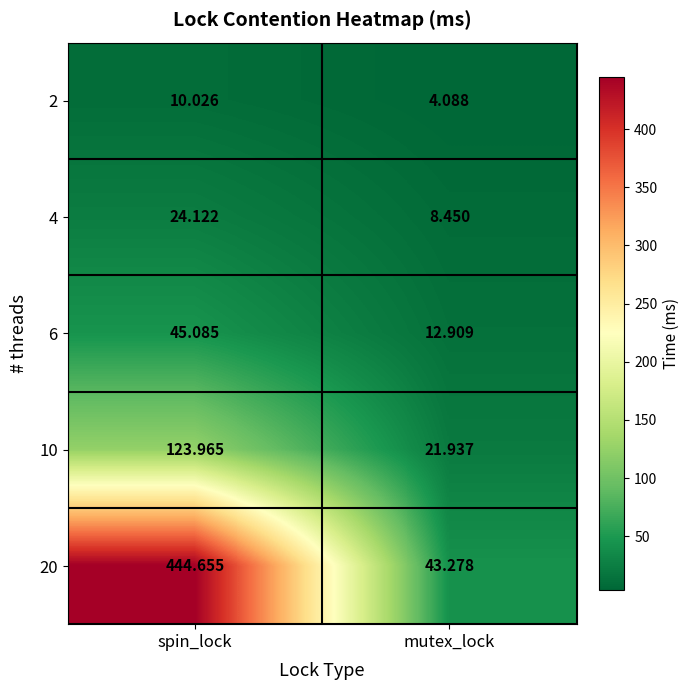

At which category is the sum across all series the highest?

spin_lock